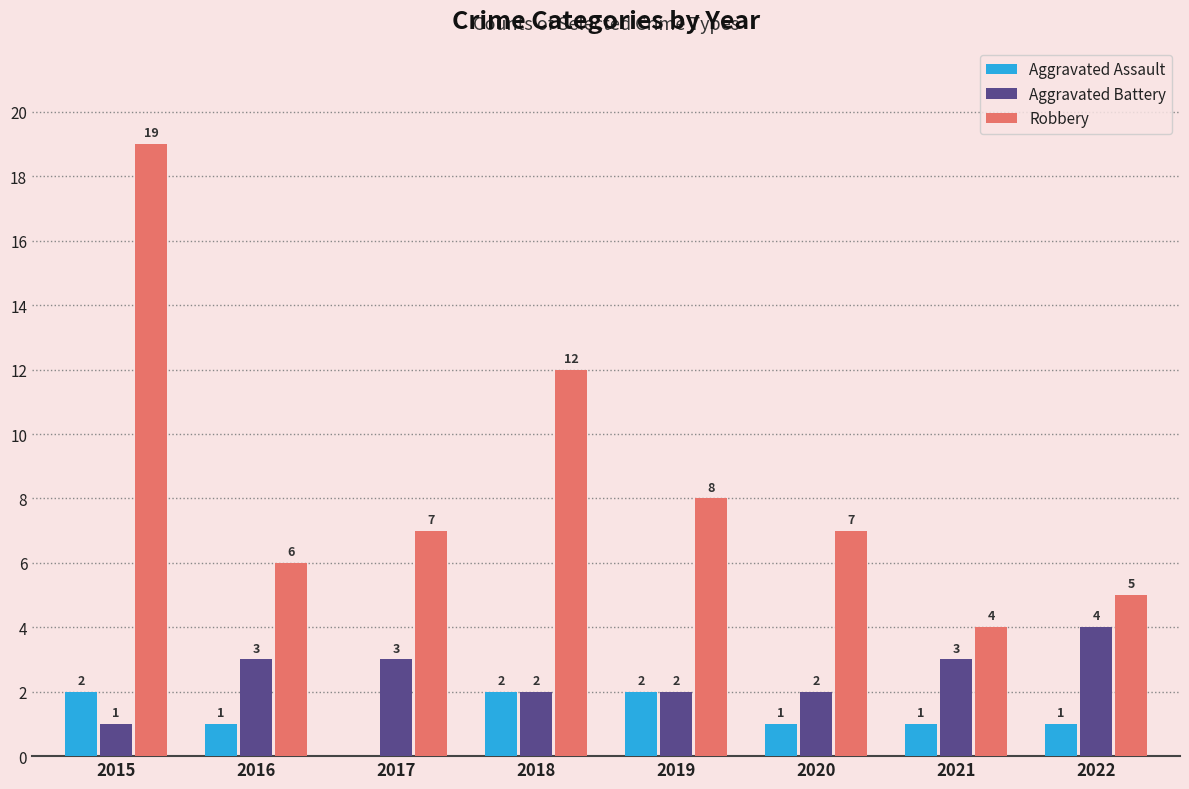

What is the greatest value displayed?

19